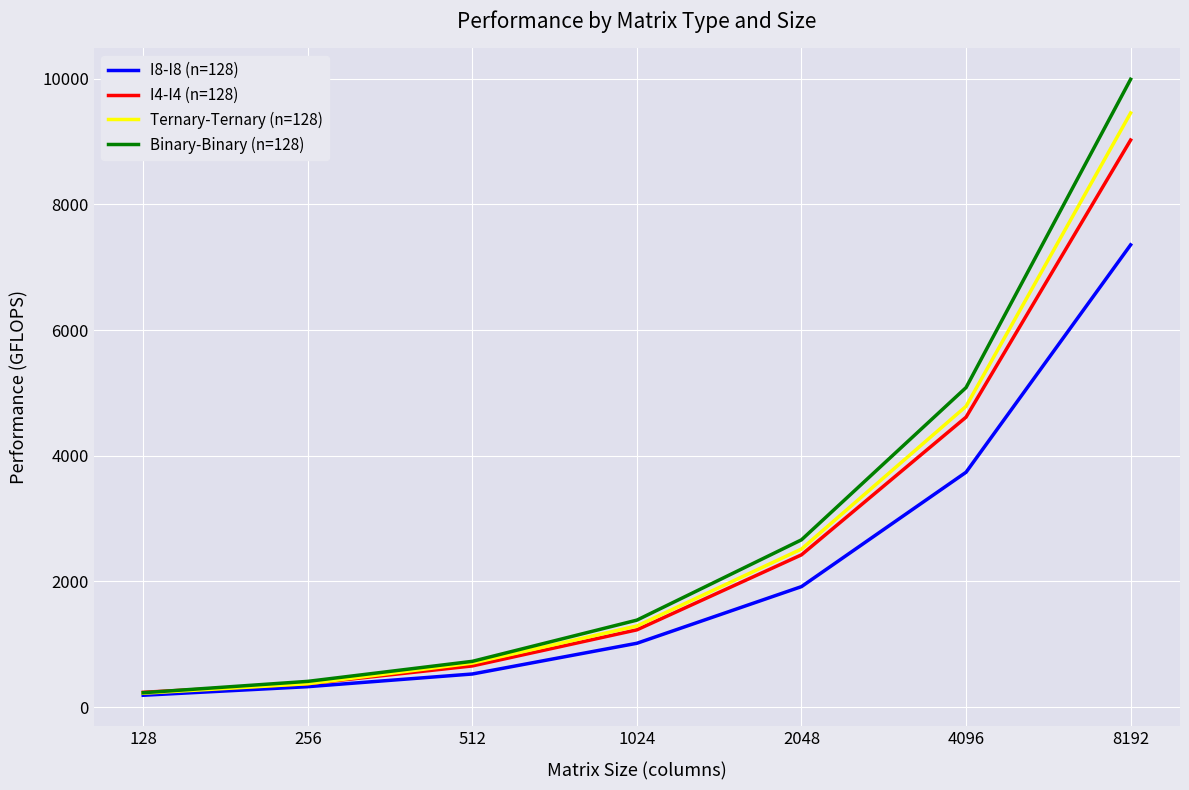

At which category is the sum across all series the highest?

8192